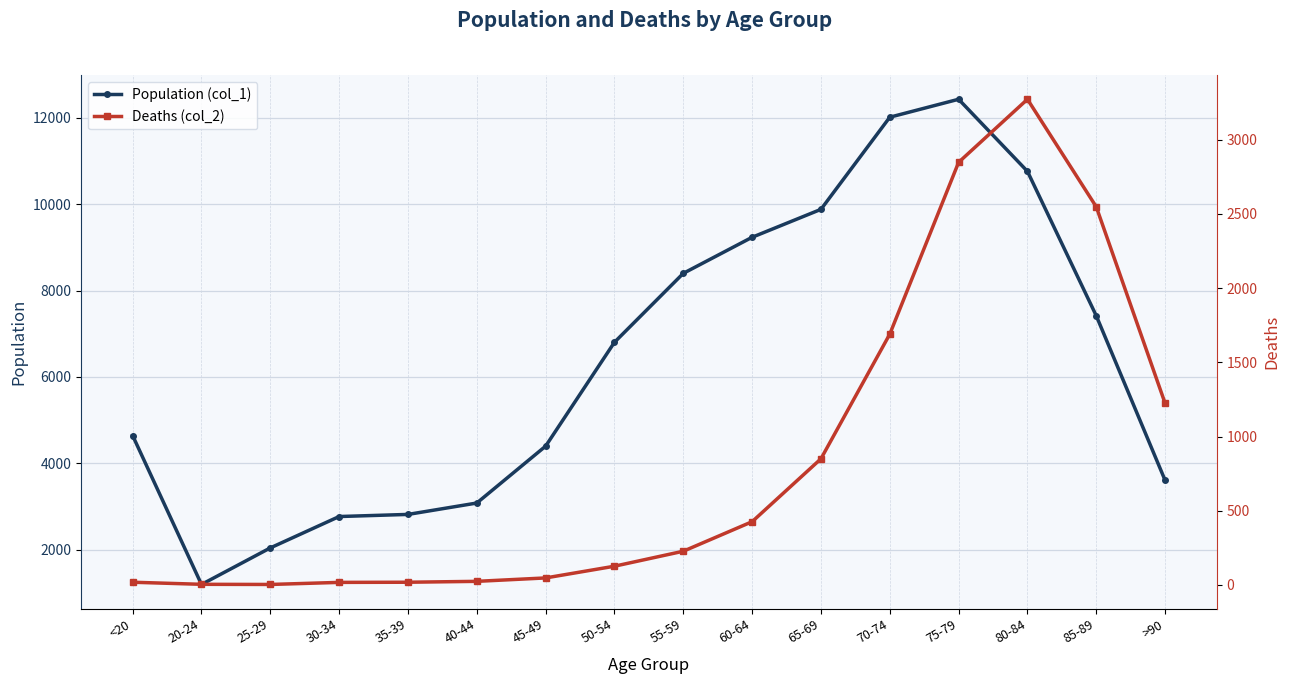

At which category does Deaths (col_2) reach its first local valley?

25-29